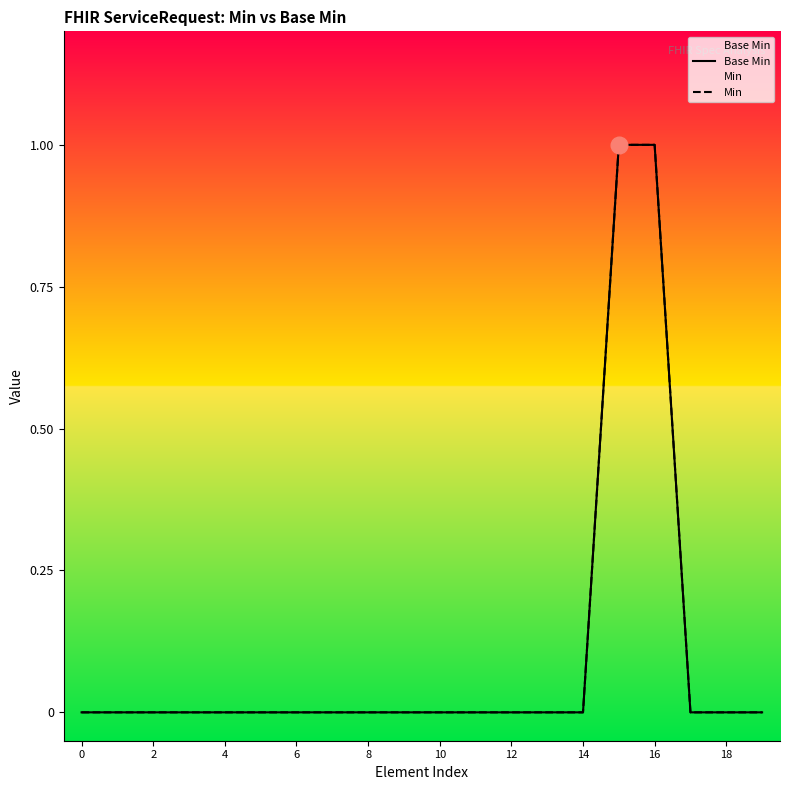

True or false: Base Min has a value of 0 at 13.

True